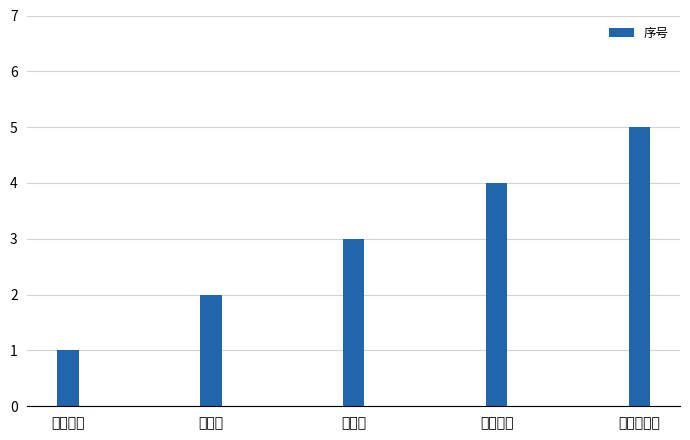

What is the sum of all values?

15